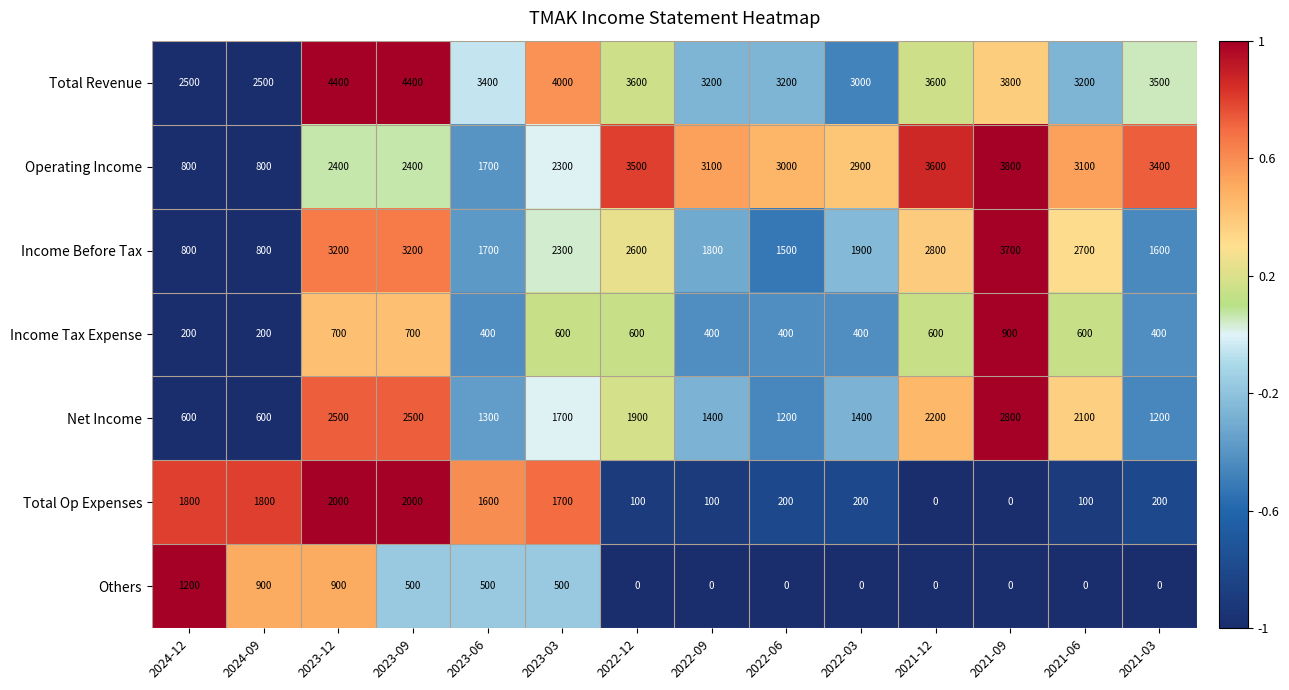

True or false: Income Before Tax has a value of 807 at 2022-03.

False